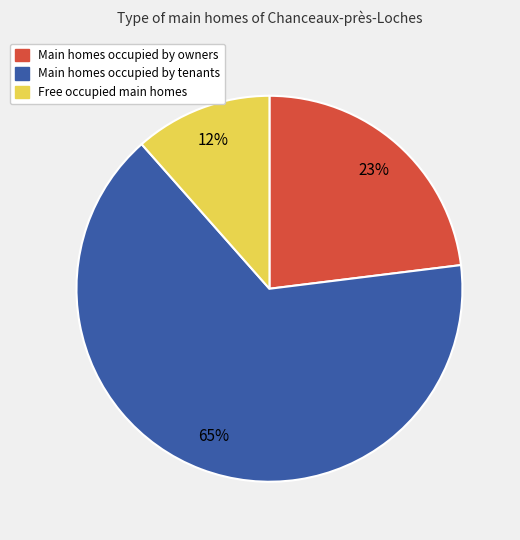

To the nearest percent, what is the average slice percentage?

33%